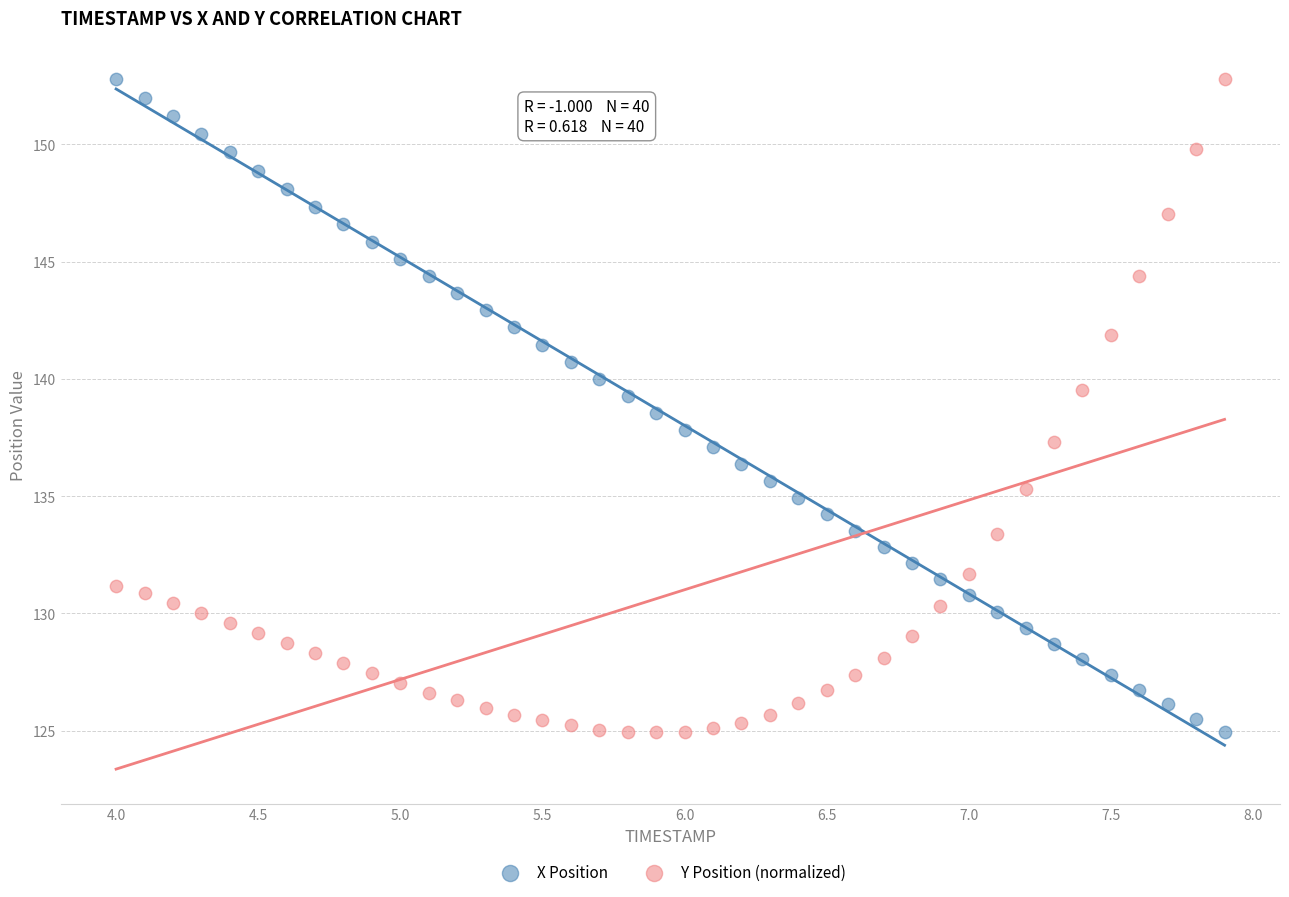

What is the X range (max minus min) for the scatter plot?

3.9